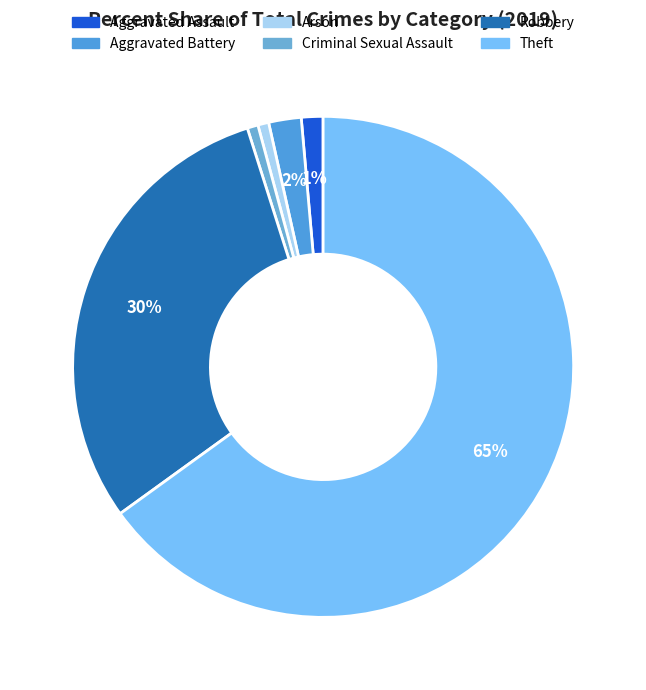

Does Arson account for over 50% of the chart?

No